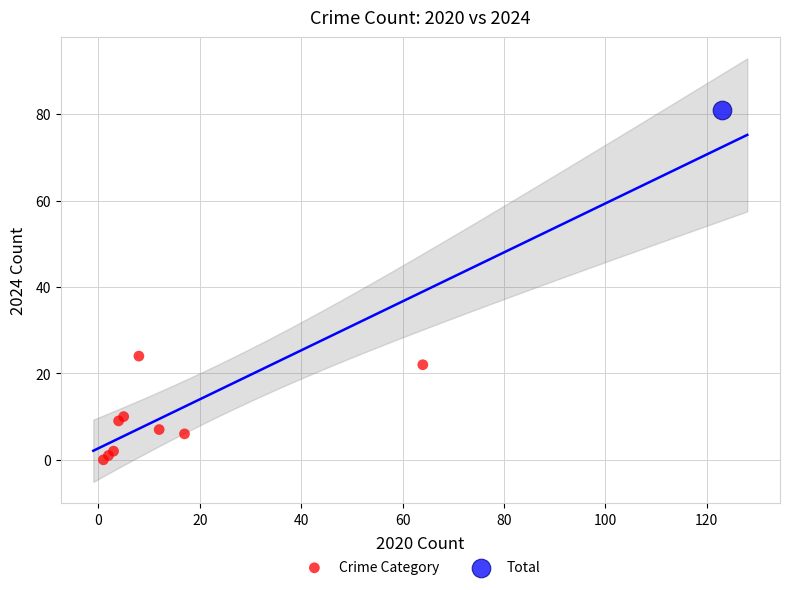

What are all the series names shown in the legend?

Crime Category, Total